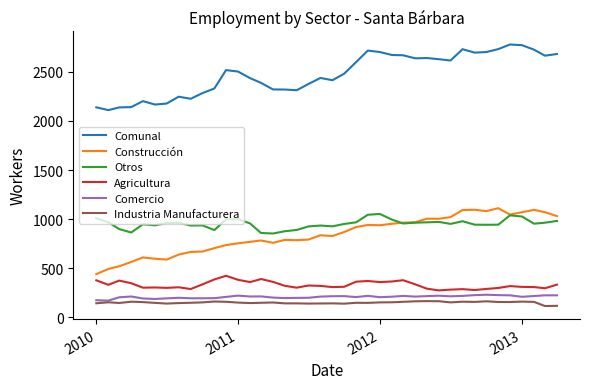

Rank the series by their maximum value, from highest to lowest.

Comunal, Construcción, Otros, Agricultura, Comercio, Industria Manufacturera